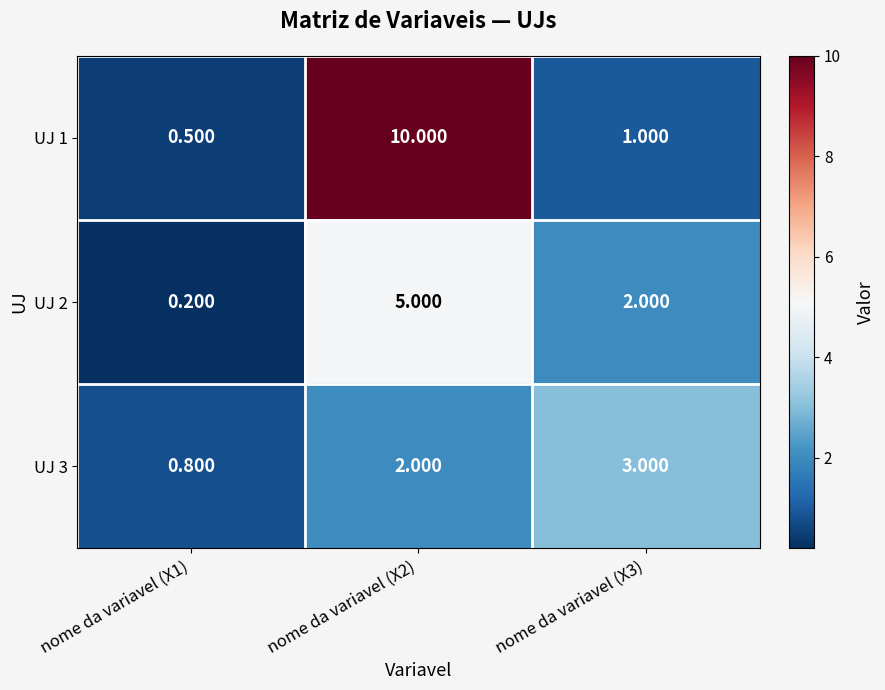

What is the spread (max minus min) of values at nome da variavel (X1)?

0.6